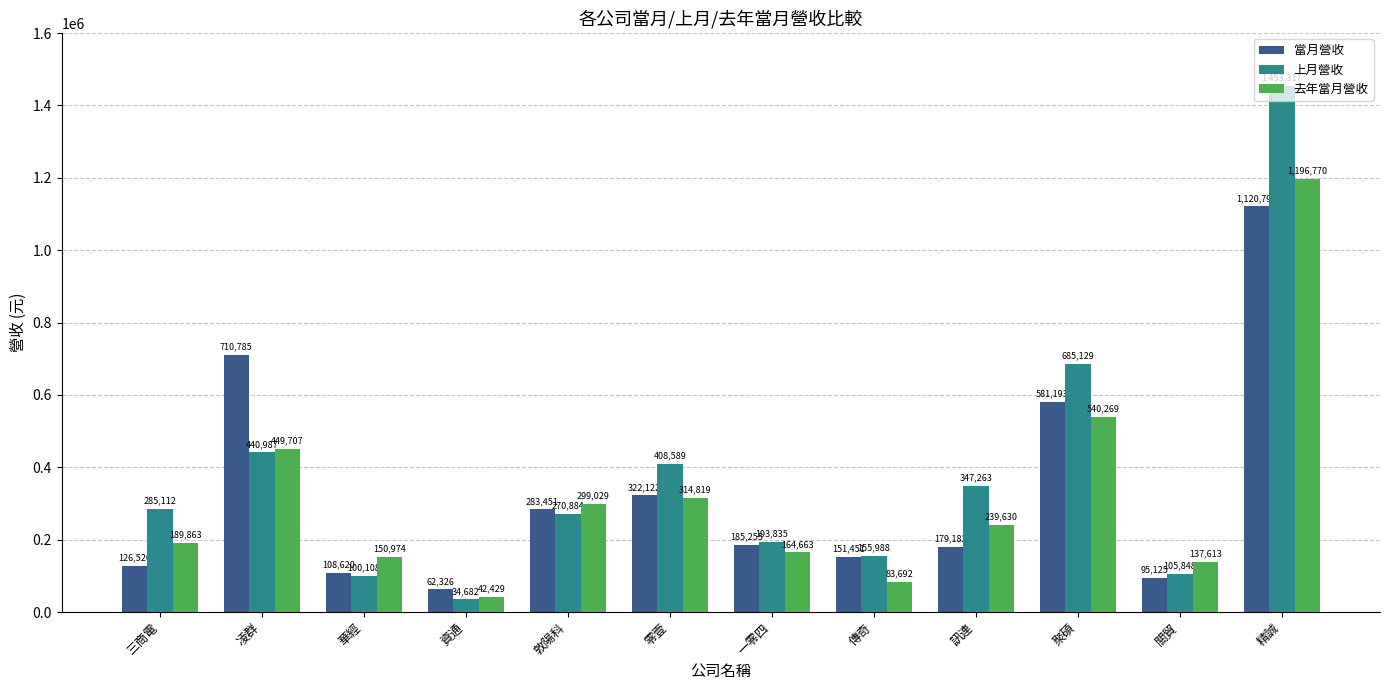

What is the difference between the second highest and minimum values in the 去年當月營收 series?

497840